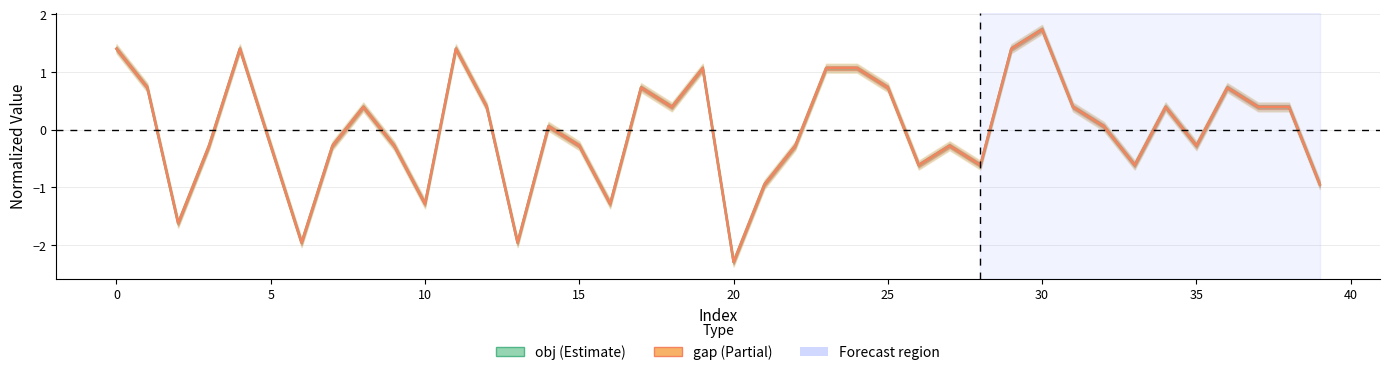

How many values in obj are above zero?

21